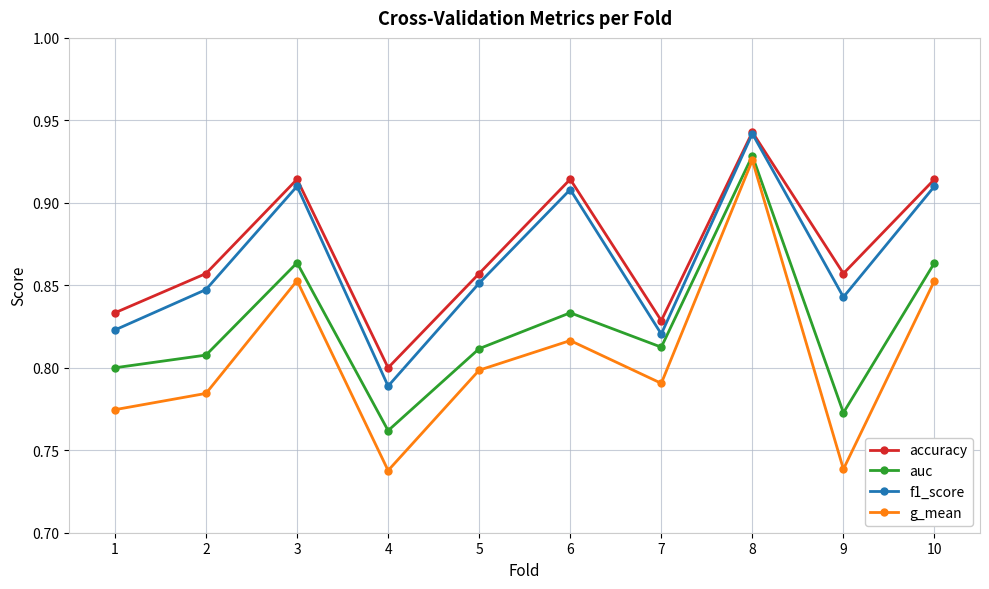

Count the accuracy values in the range 0 to 1.

10